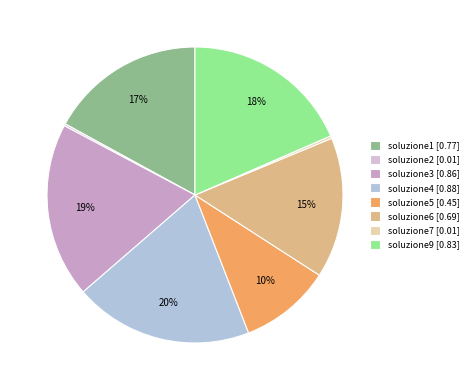

Which category has the smallest portion of the pie?

soluzione2